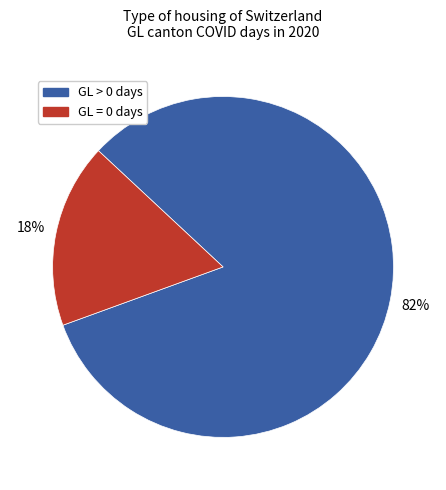

Does any single category account for the majority?

Yes